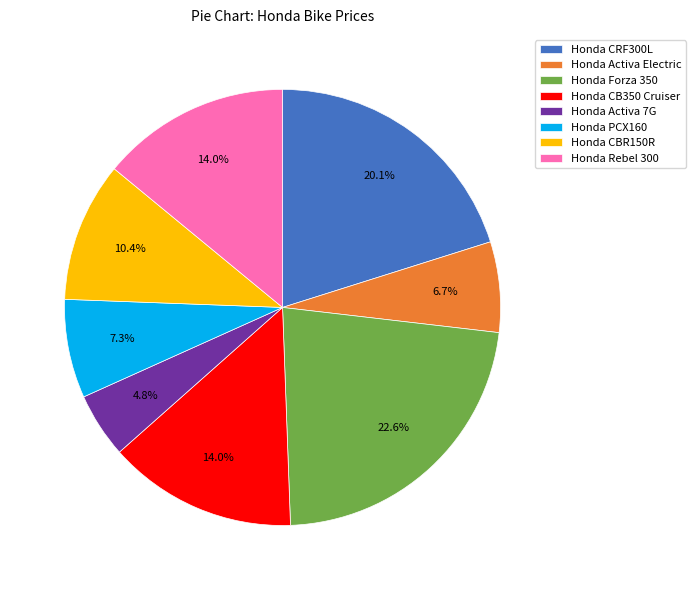

Do Honda CB350 Cruiser and Honda Forza 350 together represent more than half of the pie?

No